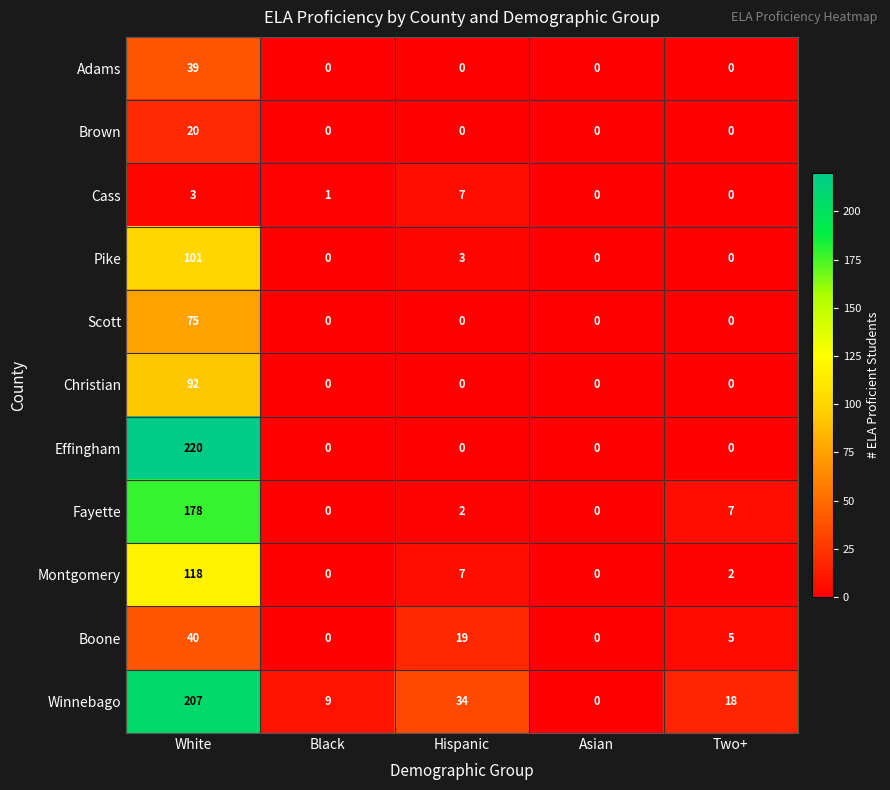

Which series has the widest spread of values?

Effingham